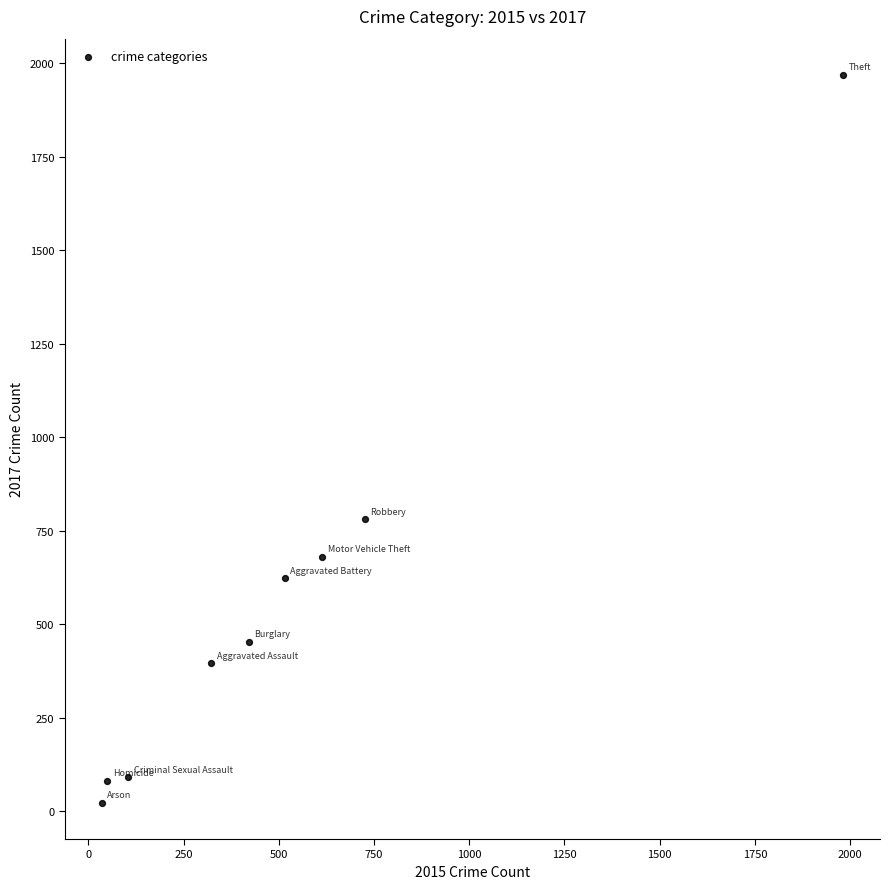

What is the average Y value?

566